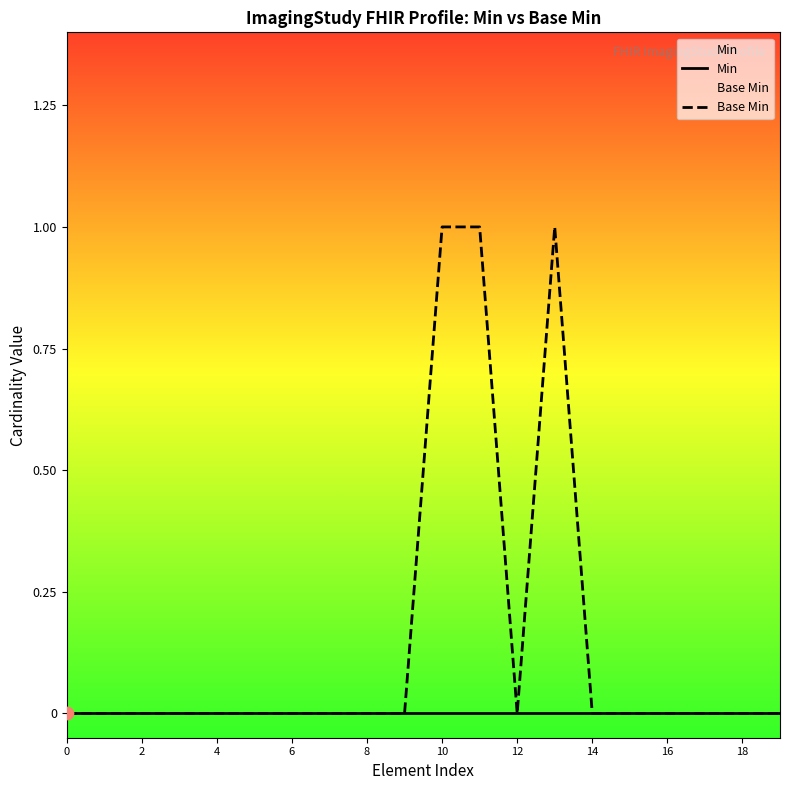

Which series has the widest spread of Y values?

Base Min